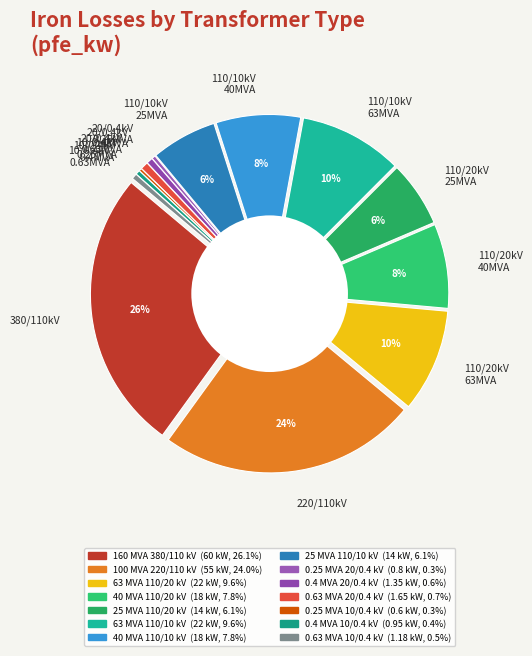

How many slices are in this pie chart?

14